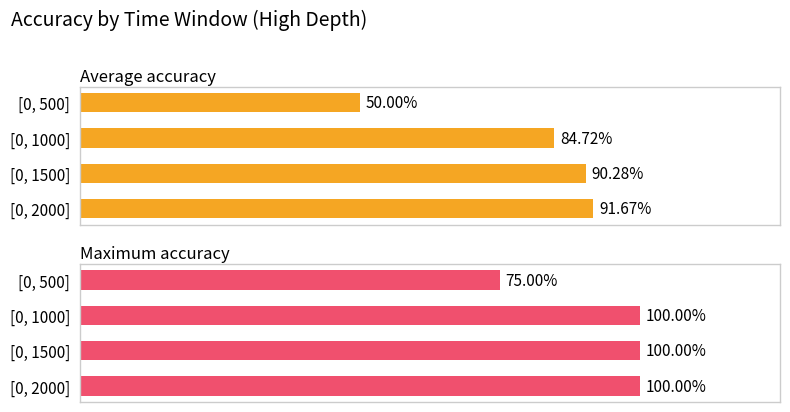

Reading left to right, what are all the values shown in this chart?

Average accuracy: 0.5	0.8	0.9	0.9
Maximum accuracy: 0.8	1.0	1.0	1.0